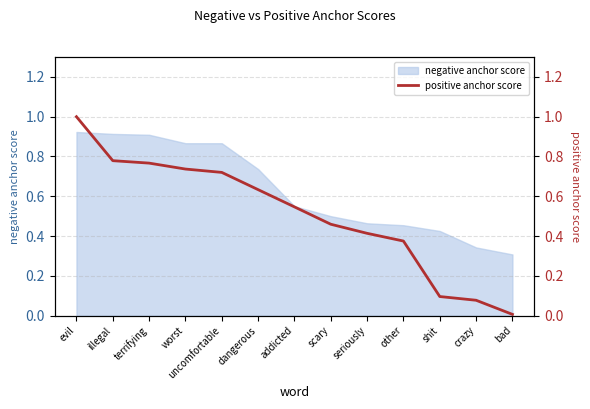

Reading right to left, list all the values displayed in this chart.

0.0	0.1	0.1	0.4	0.4	0.5	0.5	0.6	0.7	0.7	0.8	0.8	1.0